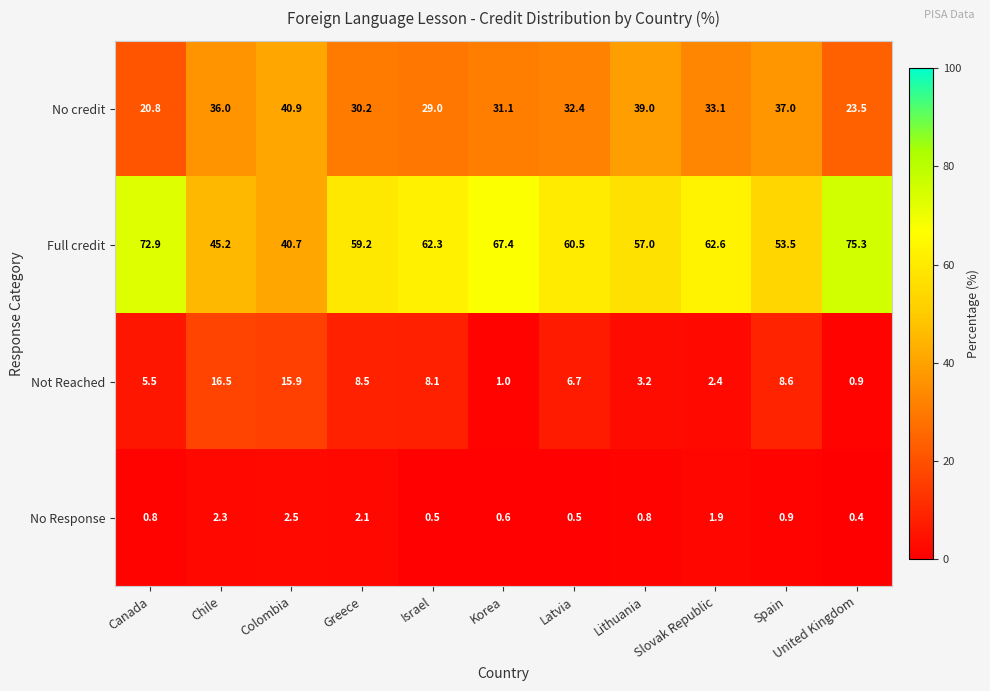

Rank the categories by Full credit value from highest to lowest.

United Kingdom, Canada, Korea, Slovak Republic, Israel, Latvia, Greece, Lithuania, Spain, Chile, Colombia